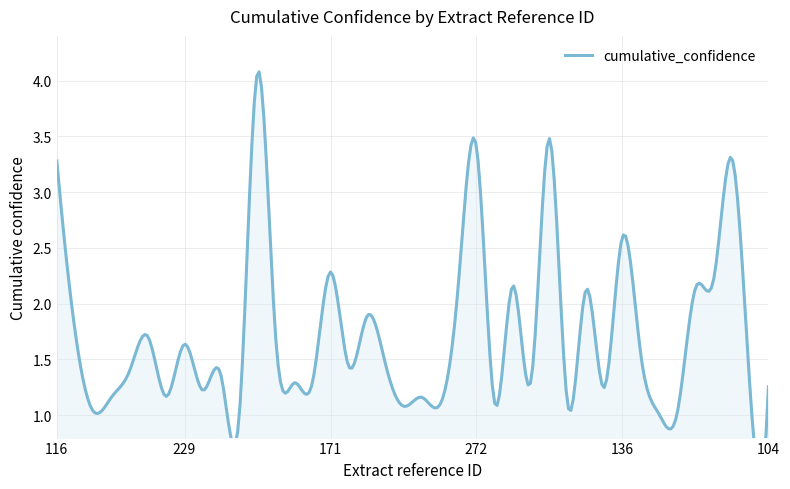

Does the chart have visible grid lines?

Yes